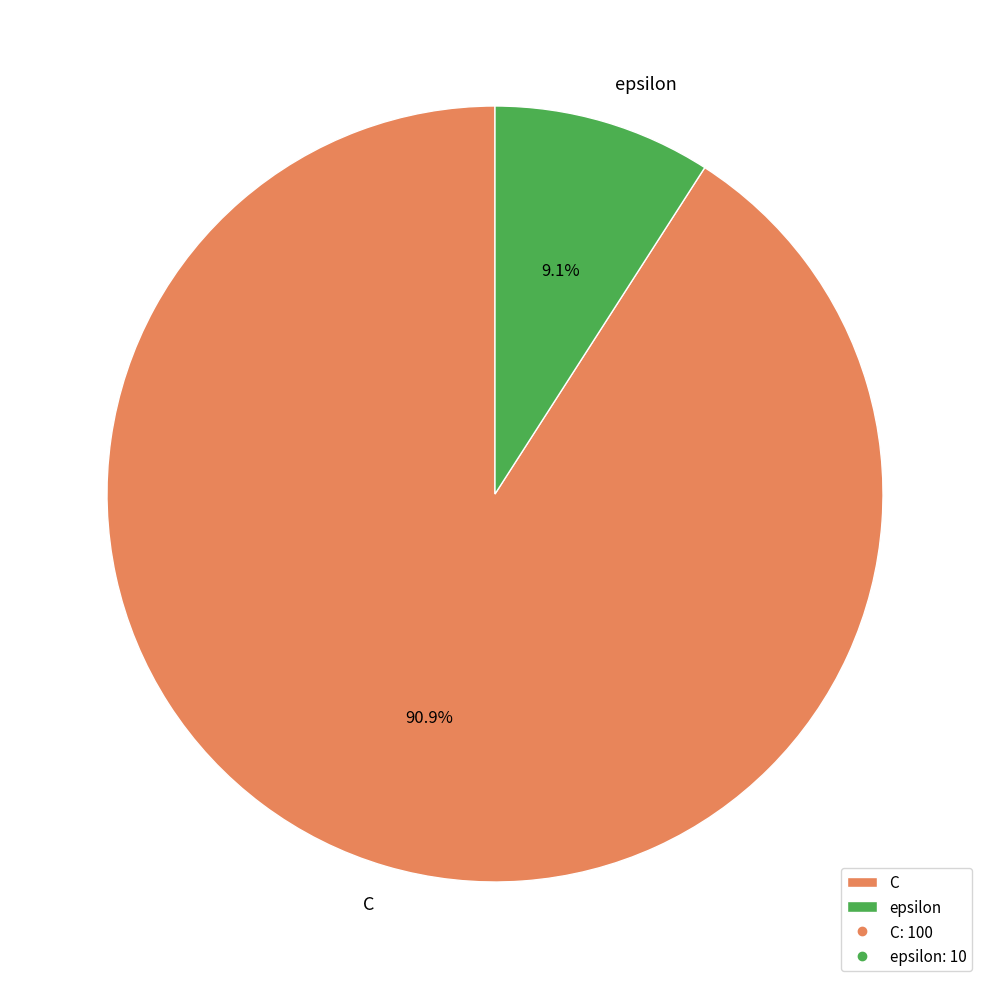

To the nearest percent, what portion does epsilon represent?

9%